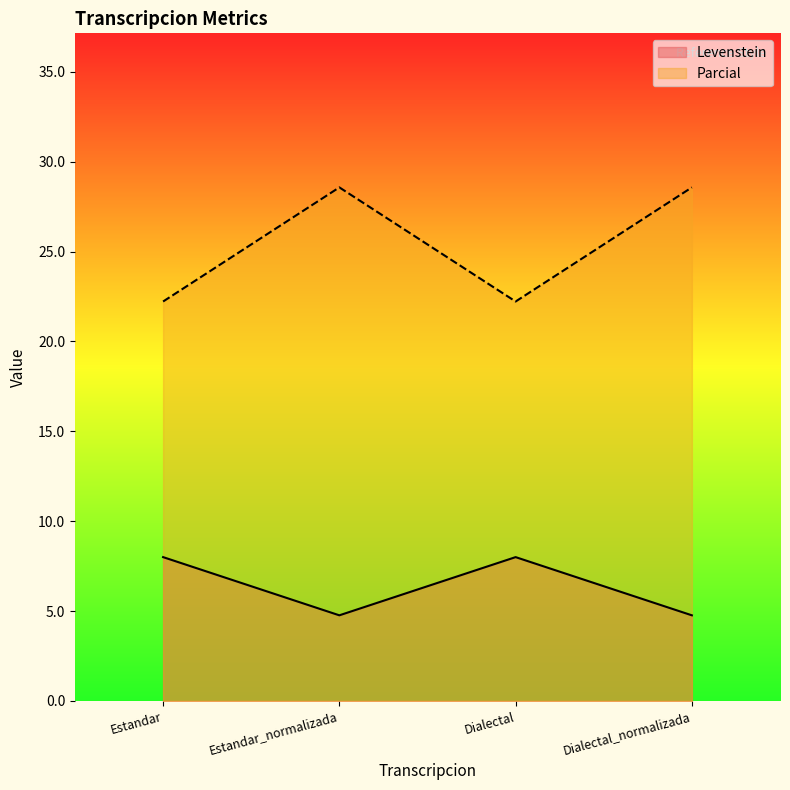

At which category does the chart reach its minimum across all series?

Estandar_normalizada